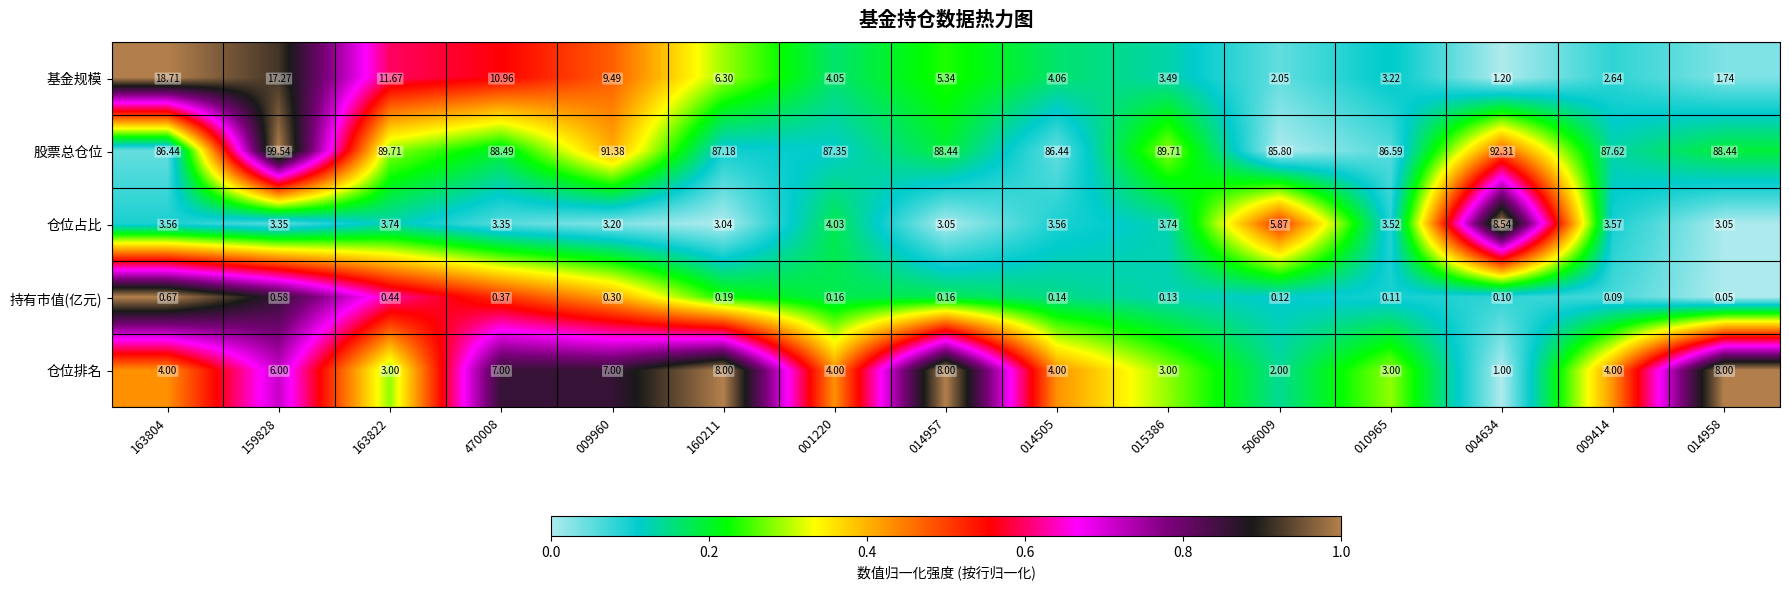

Rank the series by their maximum value, from highest to lowest.

股票总仓位, 基金规模, 仓位占比, 仓位排名, 持有市值(亿元)